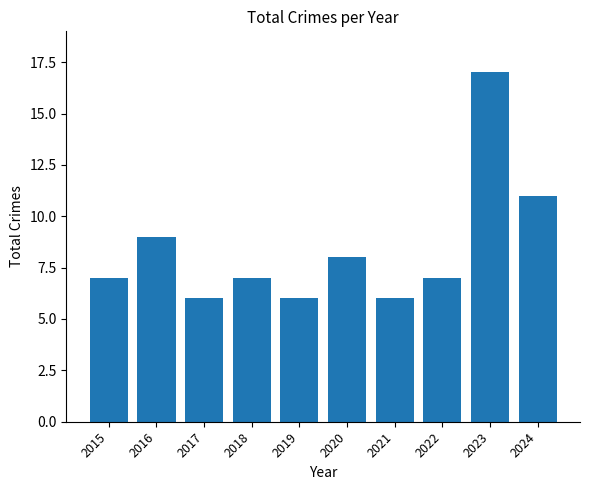

What is the sum of all values?

84